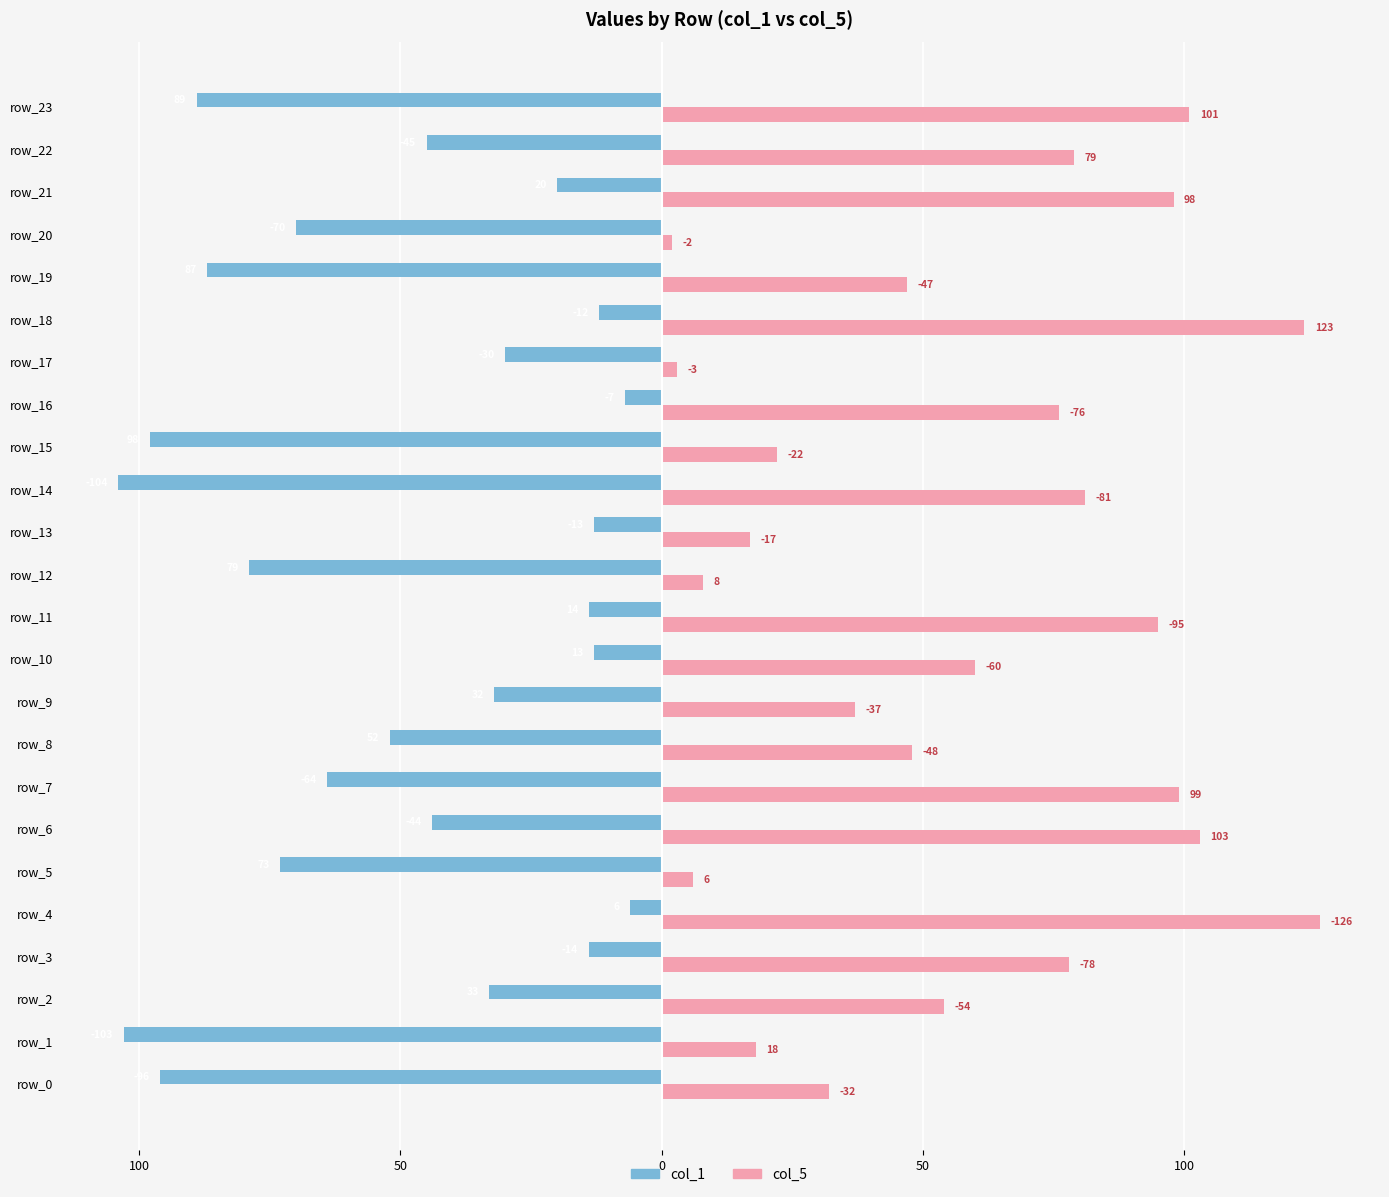

What are all the series names shown in the legend?

col_1, col_5